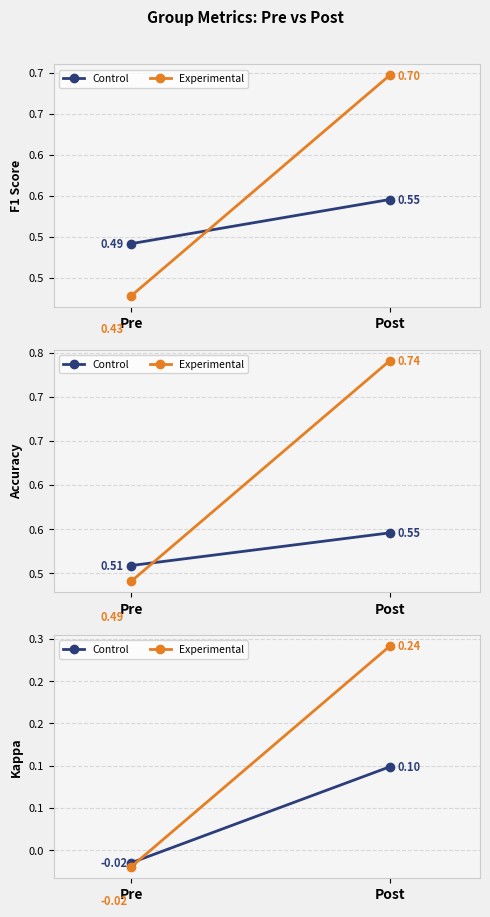

What is the average value of the Experimental series?

0.1